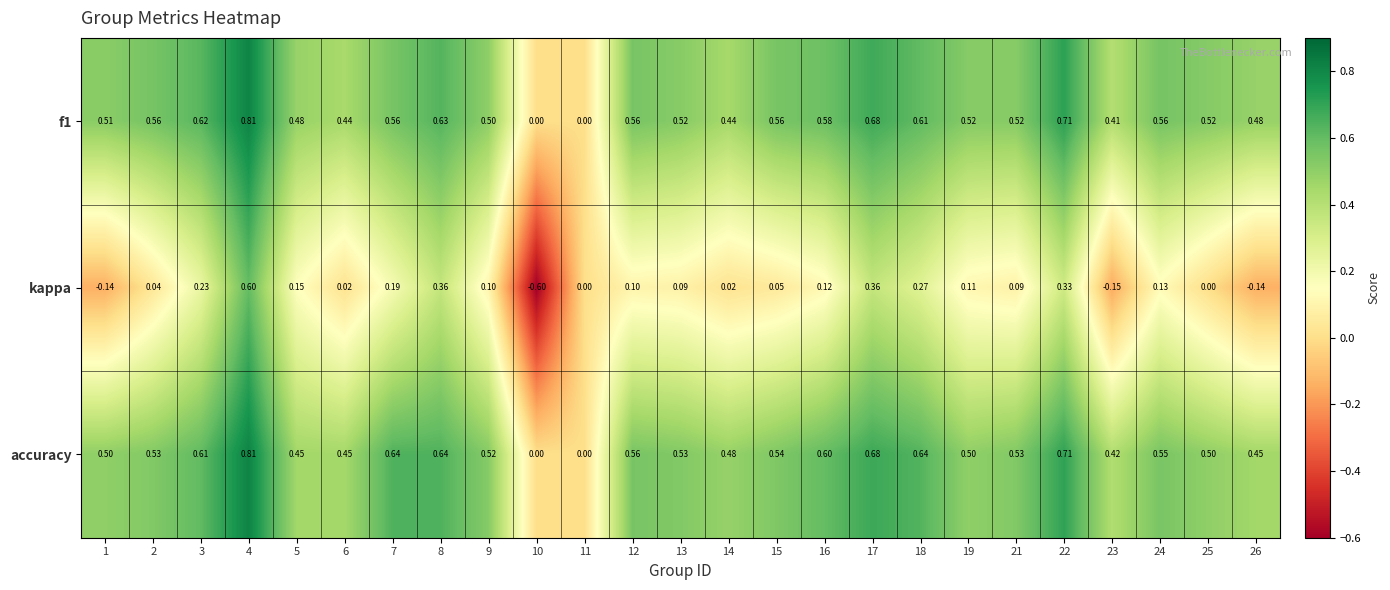

Which series has the largest total across all categories?

accuracy